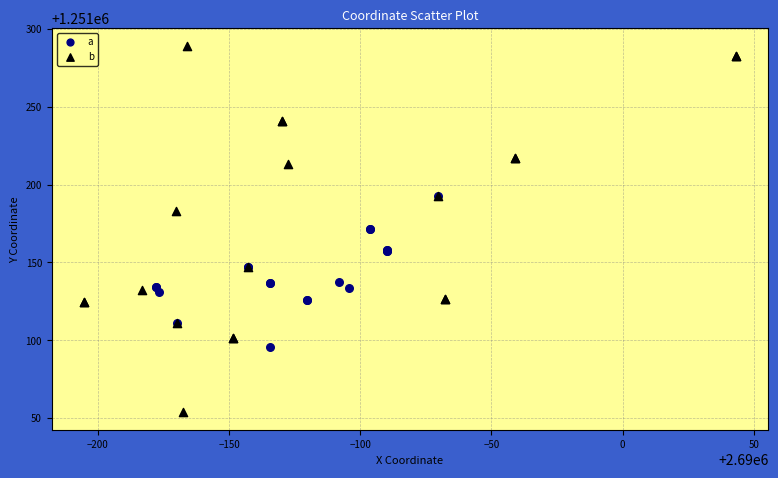

Which series has the widest spread of Y values?

b